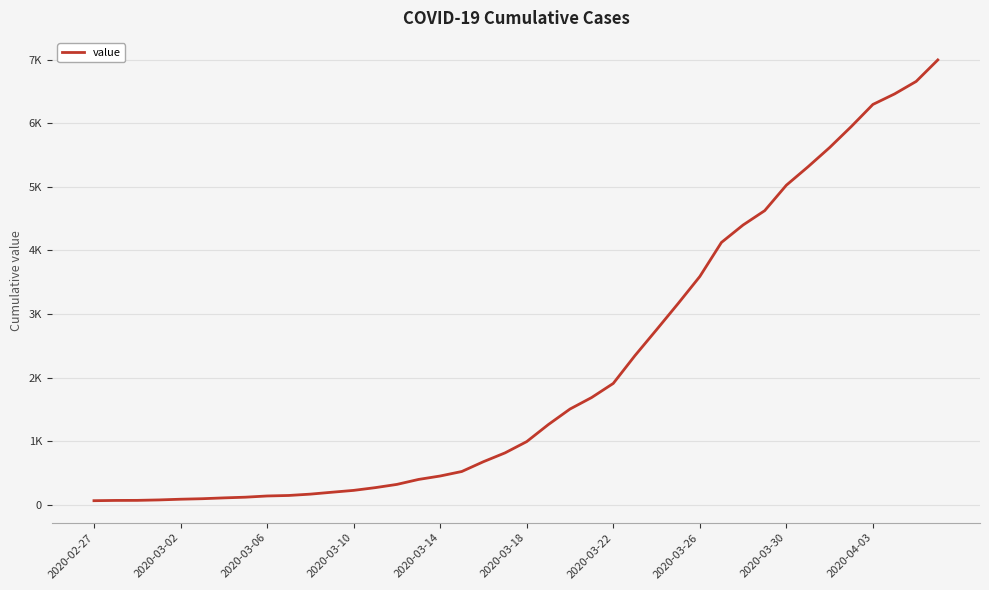

Does the chart display data point markers on the line(s)?

No